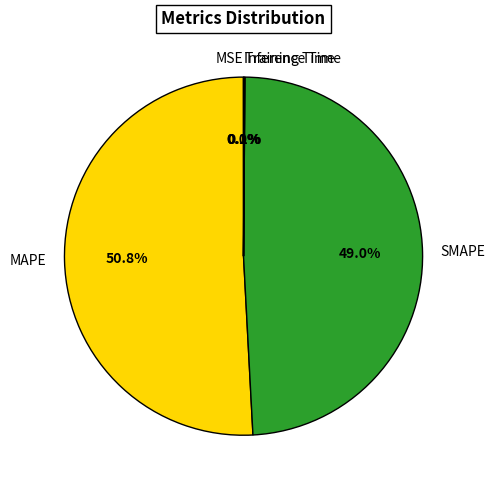

Does any single category account for the majority?

Yes